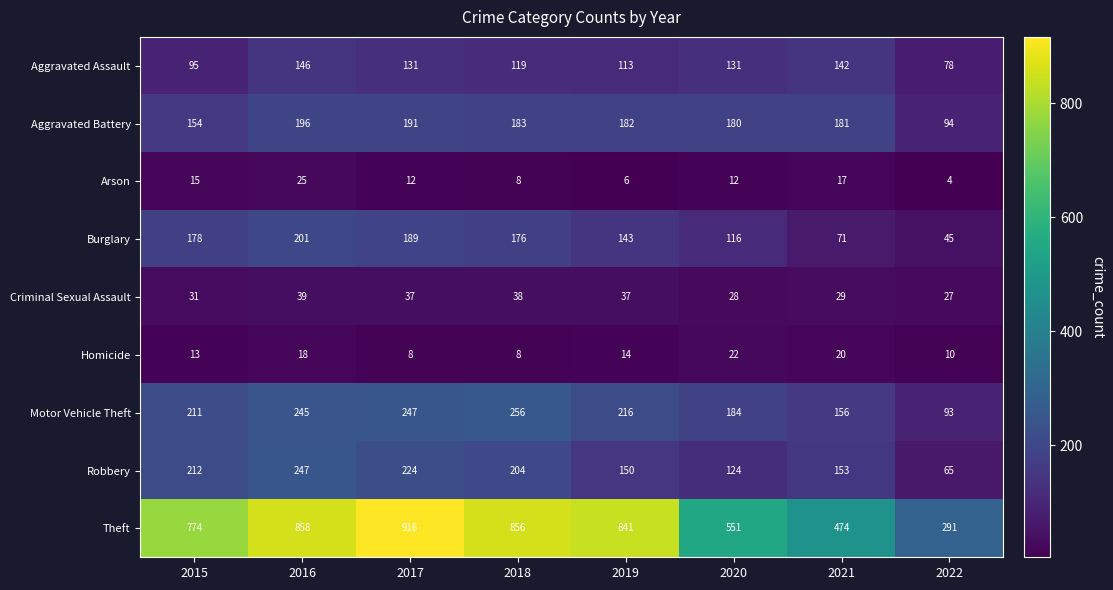

What is the sum of all Burglary values?

1119